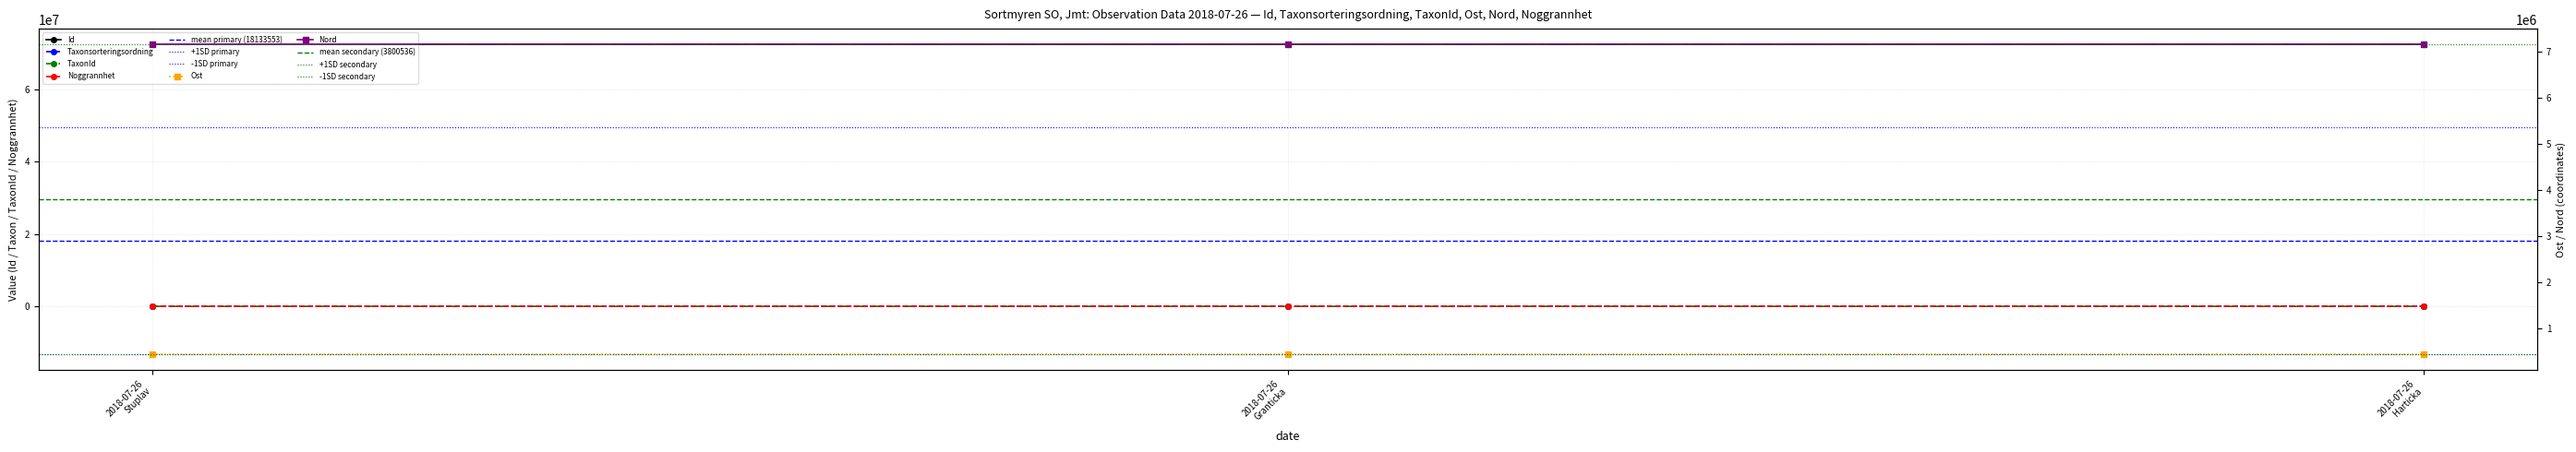

What is the greatest value displayed?

72444077.0